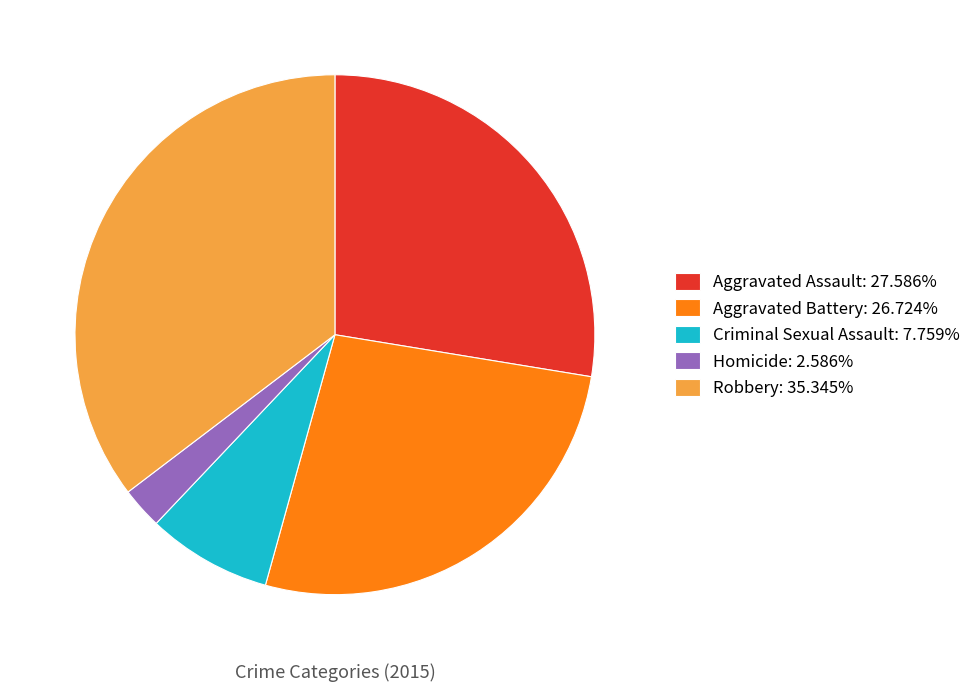

True or false: Aggravated Assault accounts for 28% of the total.

True